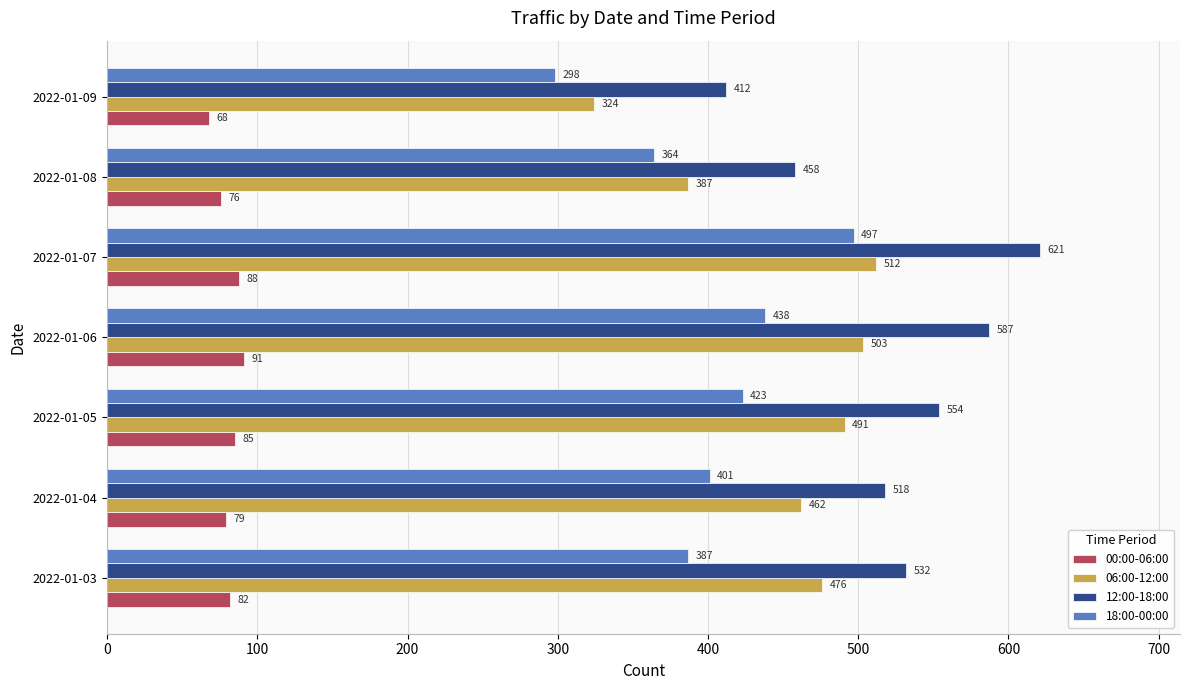

Count the 00:00-06:00 values in the range 76 to 88.

5